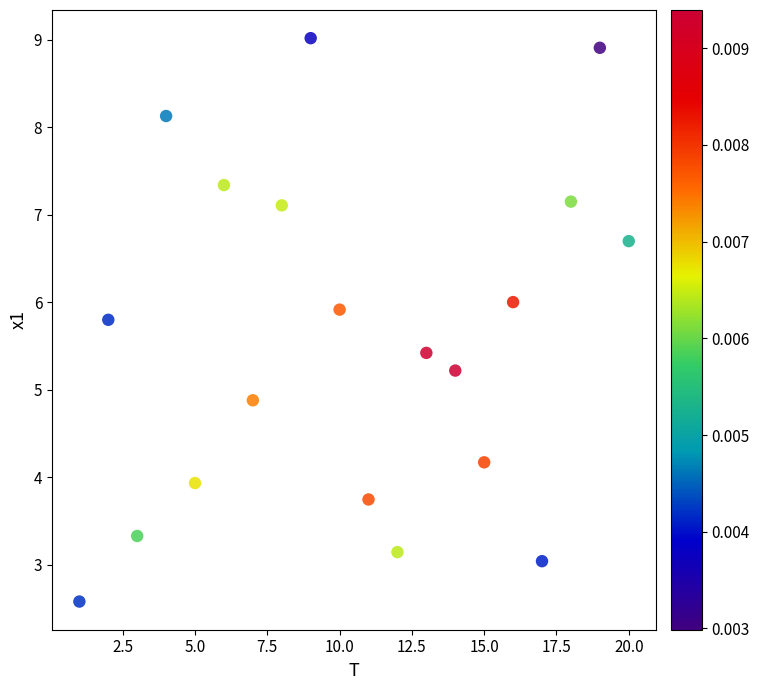

What Y value in the scatter plot is closest to 5?

4.9